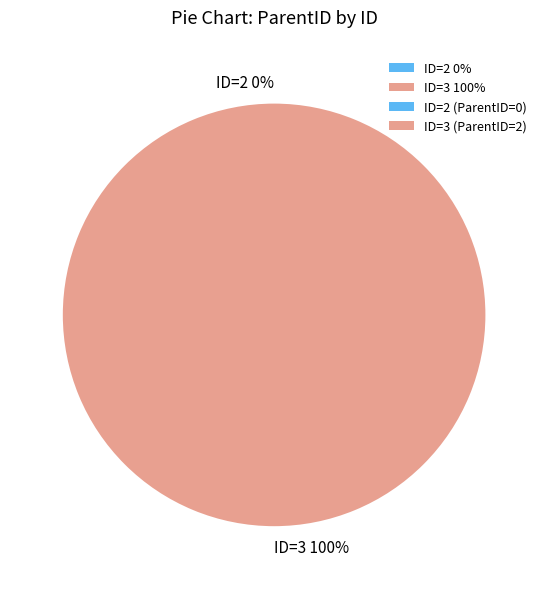

What is the largest slice in the pie chart?

3